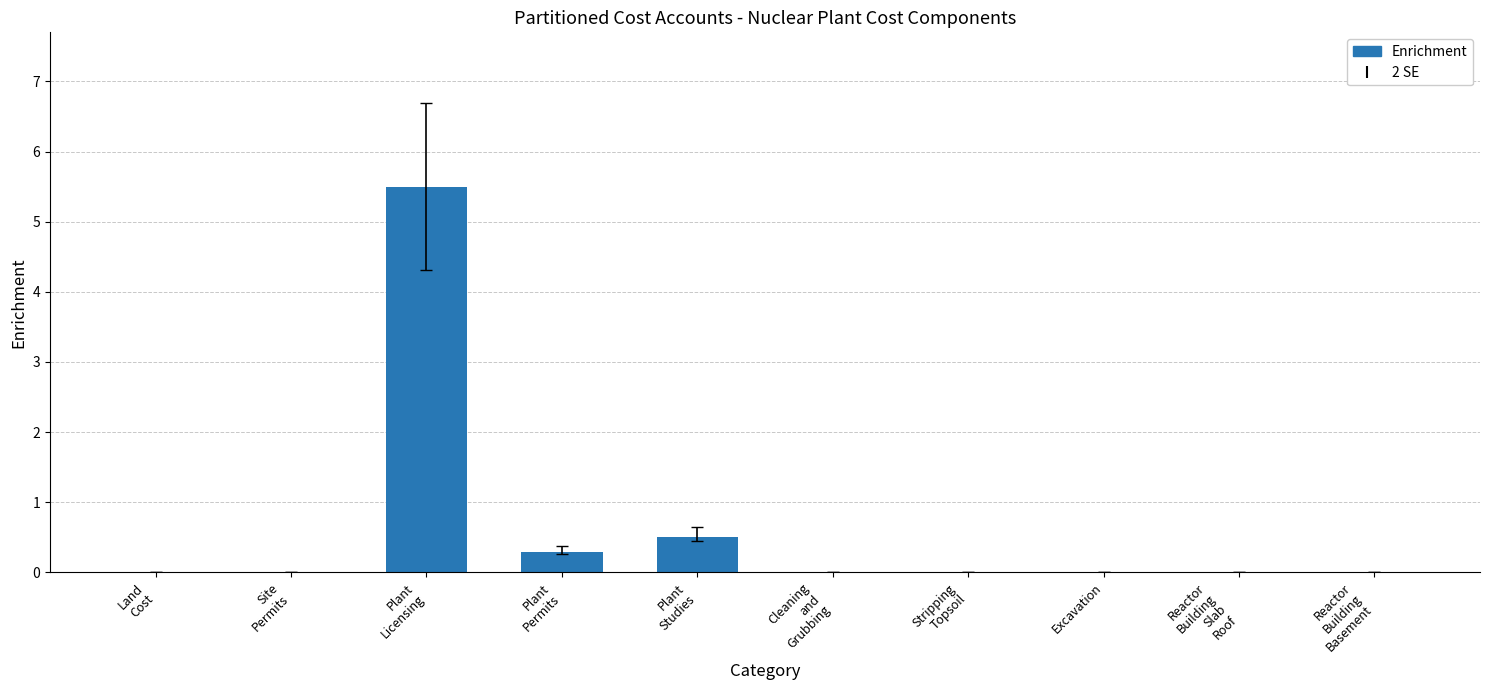

What is the maximum value shown in the chart?

5.5